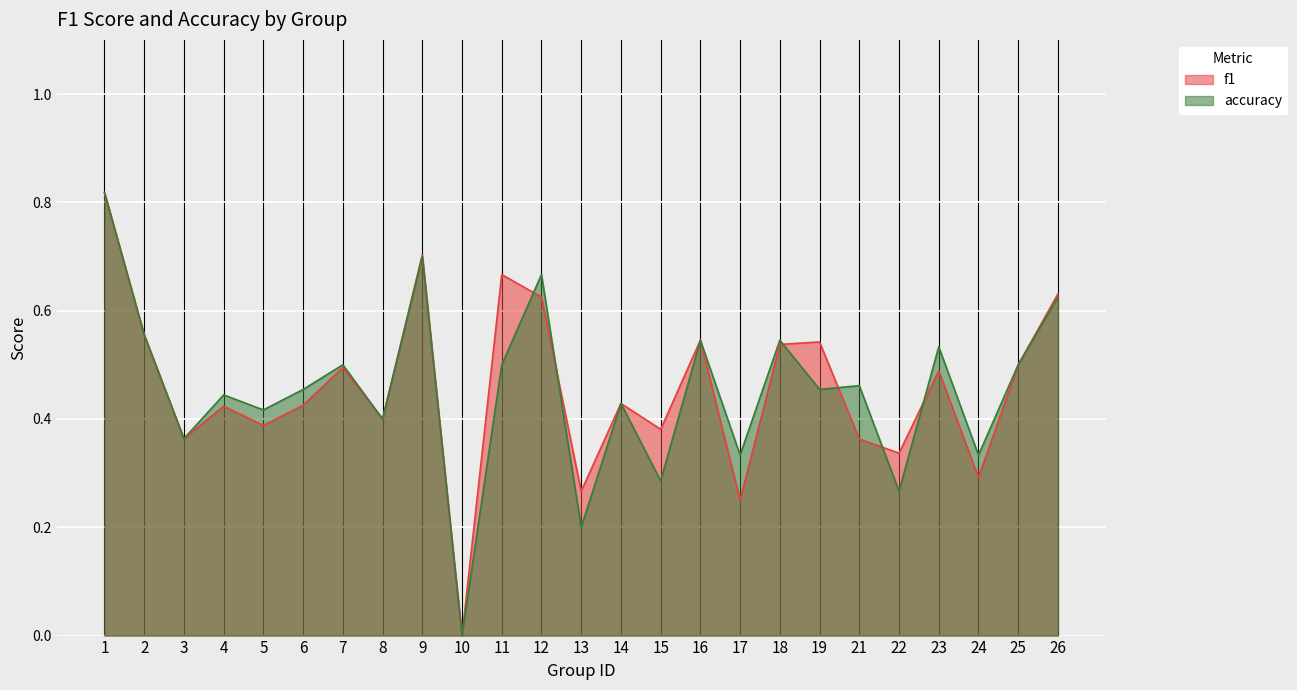

Reading left to right, transcribe all the data shown in this chart.

f1: 1=0.8	2=0.6	3=0.4	4=0.4	5=0.4	6=0.4	7=0.5	8=0.4	9=0.7	10=0.0	11=0.7	12=0.6	13=0.3	14=0.4	15=0.4	16=0.5	17=0.2	18=0.5	19=0.5	21=0.4	22=0.3	23=0.5	24=0.3	25=0.5	26=0.6
accuracy: 1=0.8	2=0.6	3=0.4	4=0.4	5=0.4	6=0.5	7=0.5	8=0.4	9=0.7	10=0.0	11=0.5	12=0.7	13=0.2	14=0.4	15=0.3	16=0.5	17=0.3	18=0.5	19=0.5	21=0.5	22=0.3	23=0.5	24=0.3	25=0.5	26=0.6